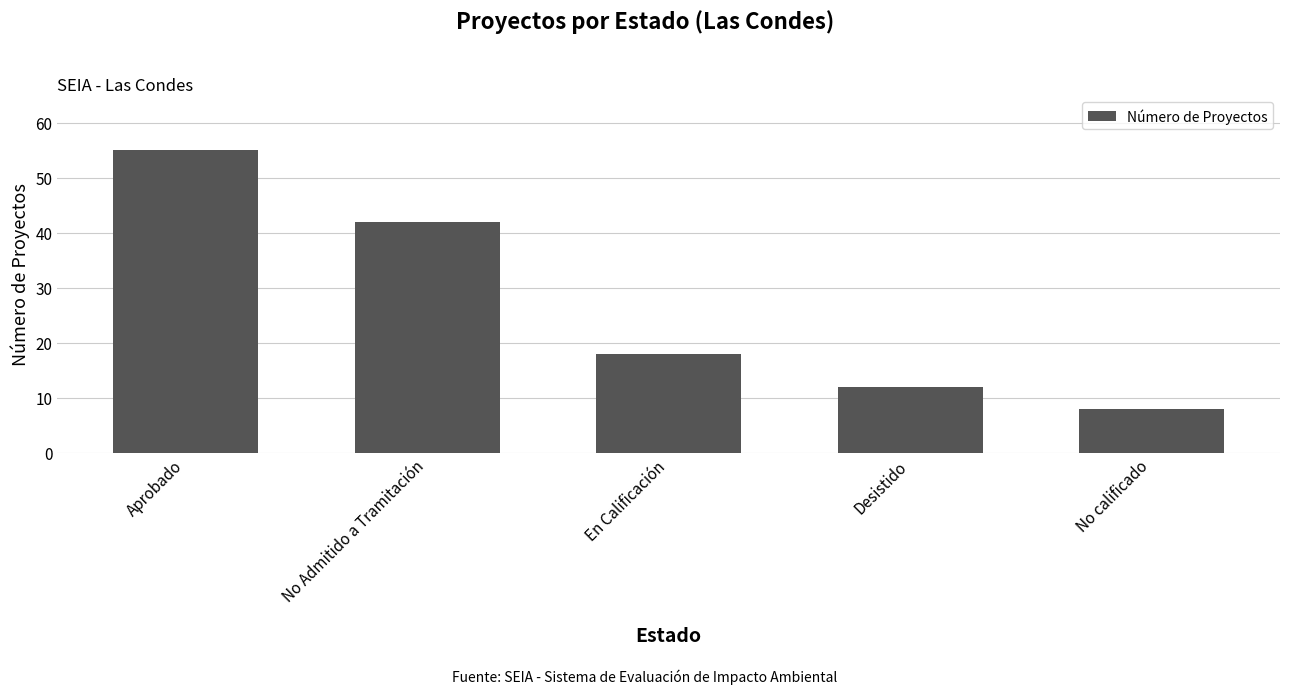

What is the minimum value shown in the chart?

8